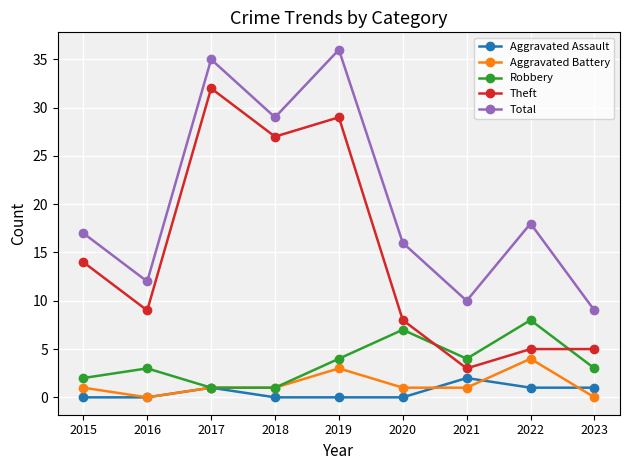

Count the Aggravated Assault values in the range 0 to 1.

8